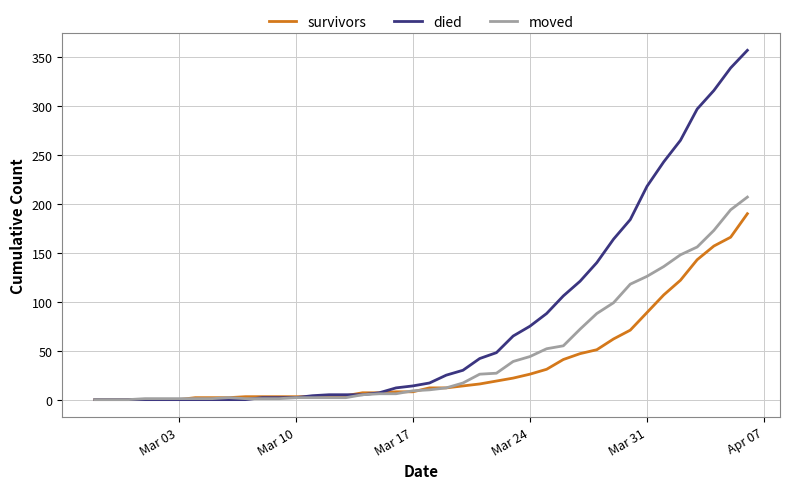

List the series in order of their overall mean, lowest first.

survivors, moved, died